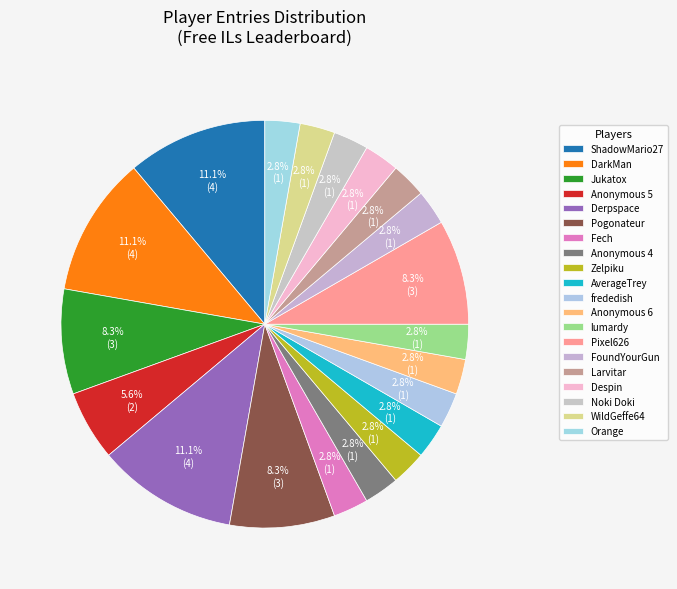

How many segments does this pie chart have?

20